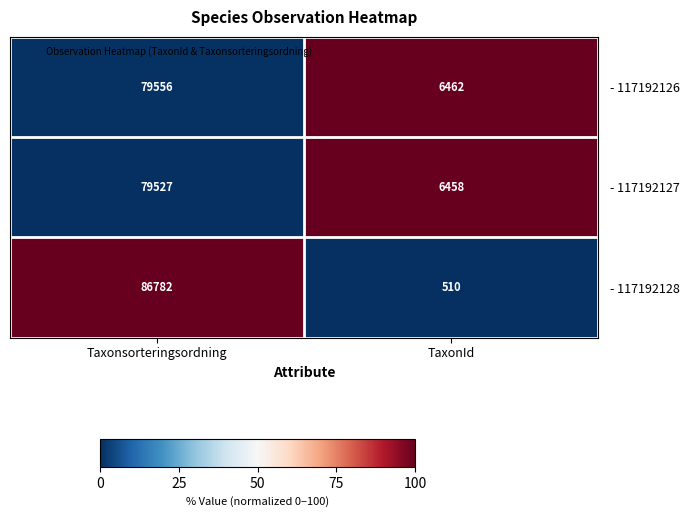

Reading left to right, list all the values displayed in this chart.

- 117192126: 79556	6462
- 117192127: 79527	6458
- 117192128: 86782	510